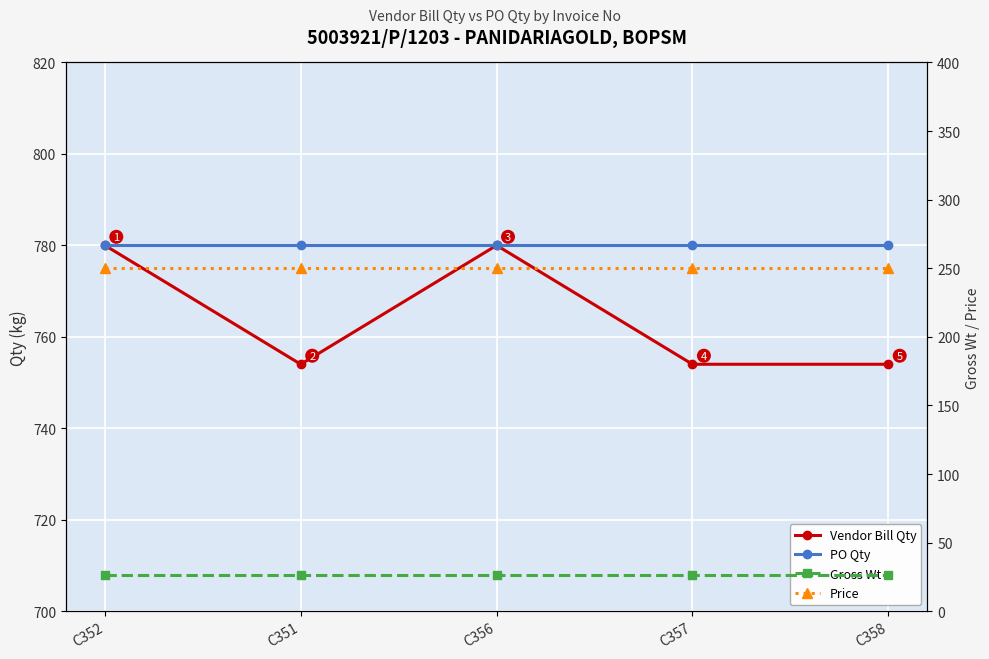

In Vendor Bill Qty, how many points are higher than both neighbors (excluding endpoints)?

1